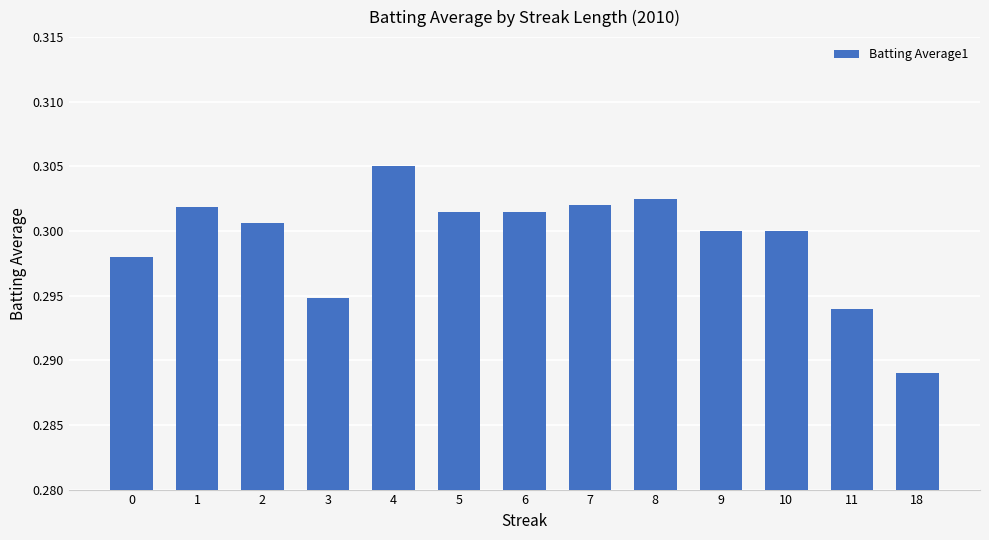

True or false: the data shows 0.3 at 10.

True